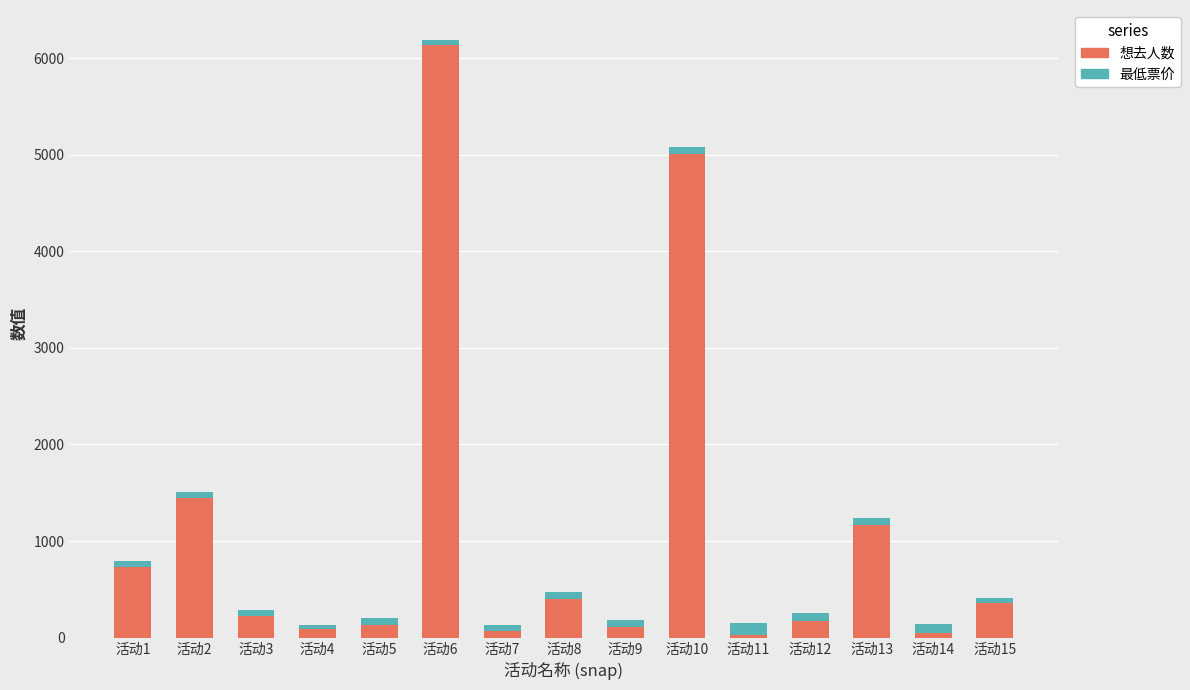

What is the sum of the 想去人数 values at 活动7 and 活动6?

6208